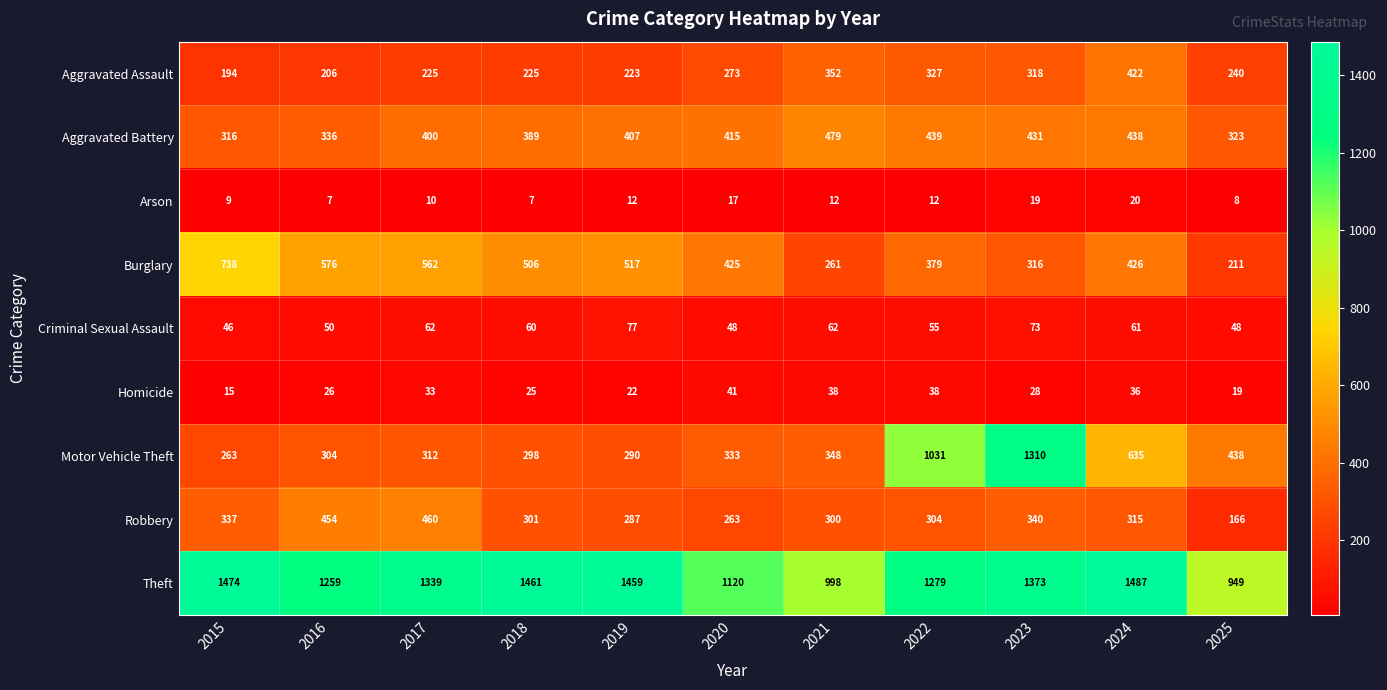

What is the minimum value shown in the chart?

7